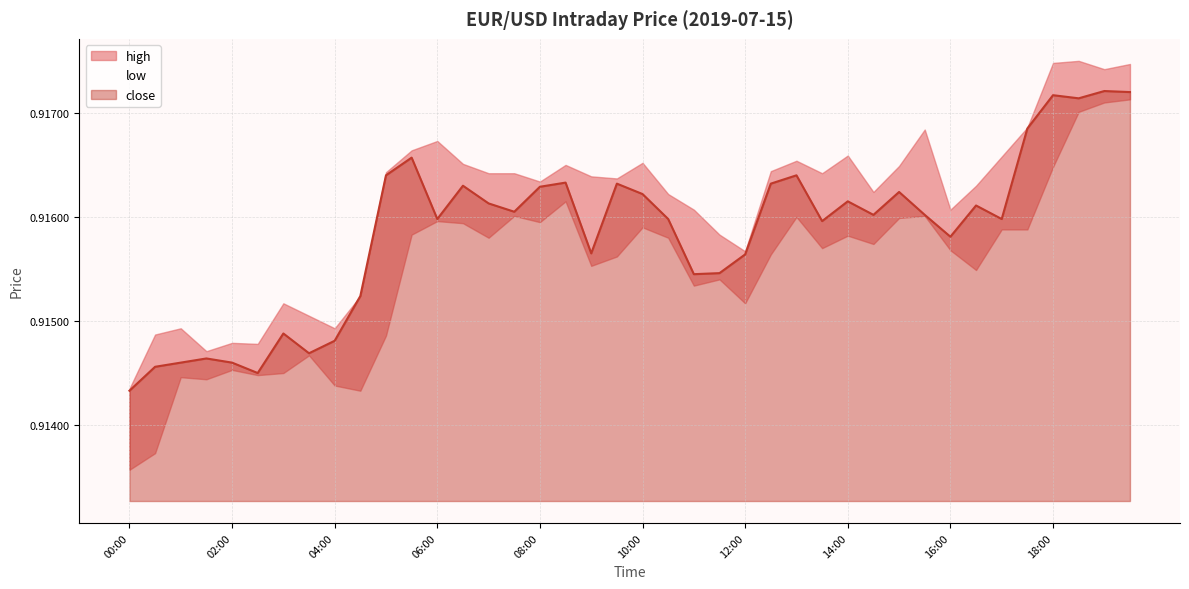

Does the chart have visible grid lines?

Yes